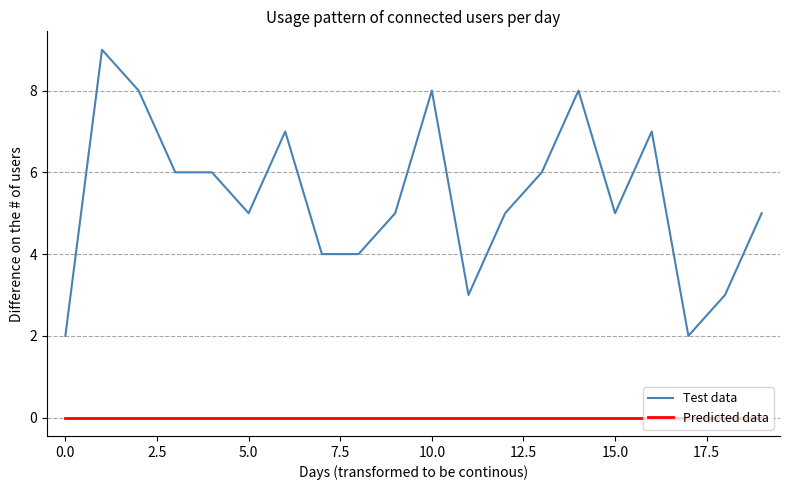

What is the maximum value shown in the chart?

9